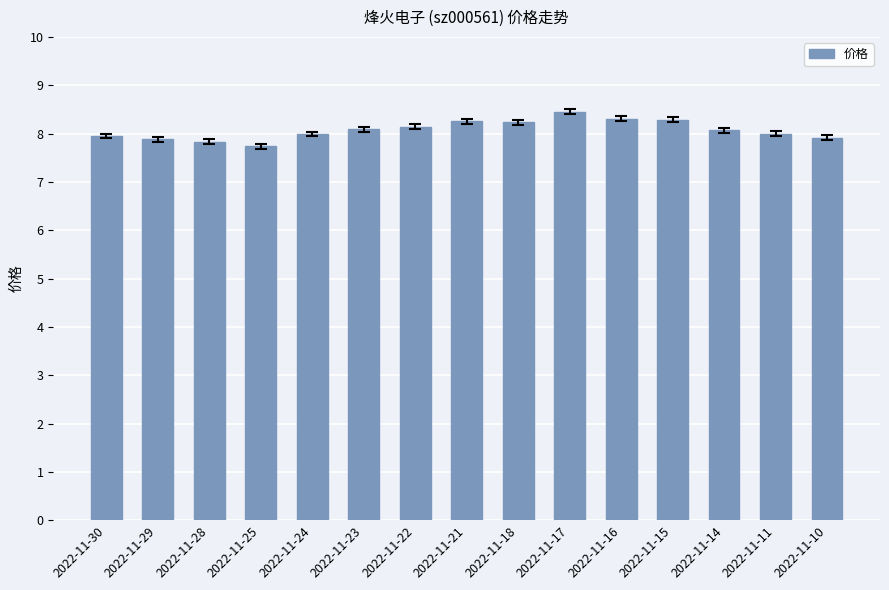

What is the approximate value at 2022-11-18?

8.2